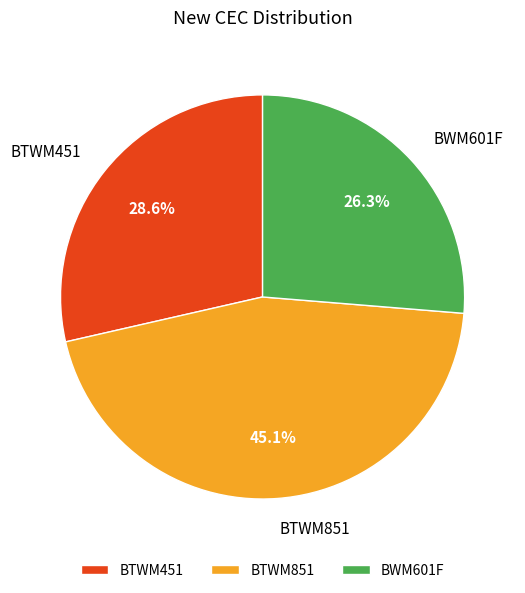

What is the smallest slice in the pie chart?

BWM601F